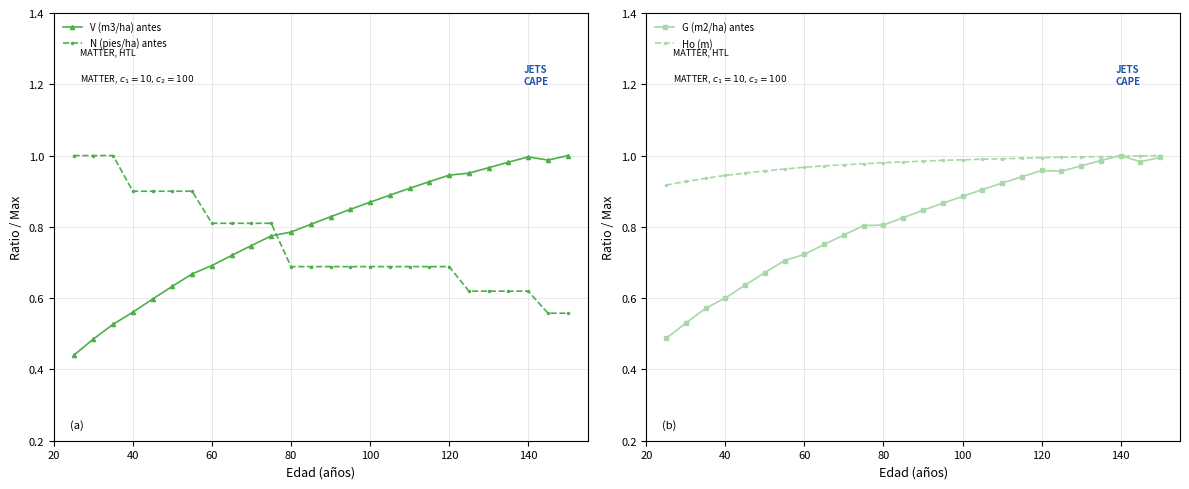

Which series ends up on top after the final intersection of N (pies/ha) antes and V (m3/ha) antes?

V (m3/ha) antes